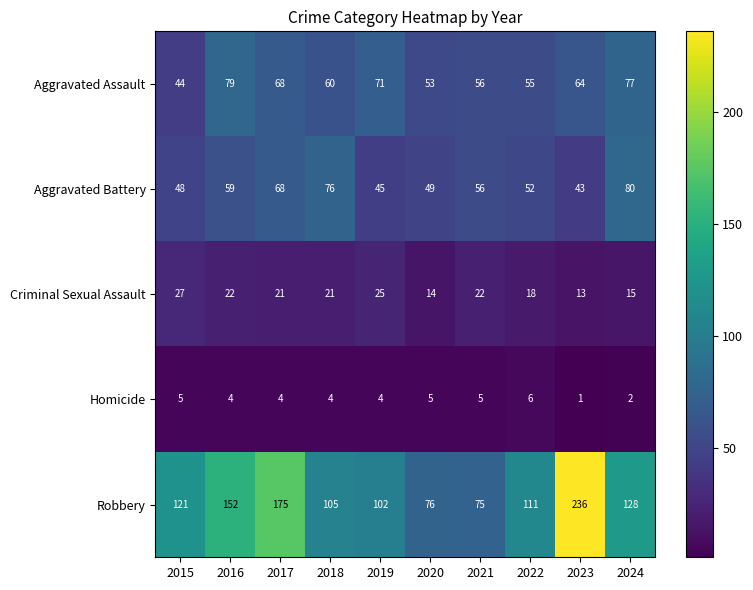

The value of Homicide at 2018 is 4. True or false?

True